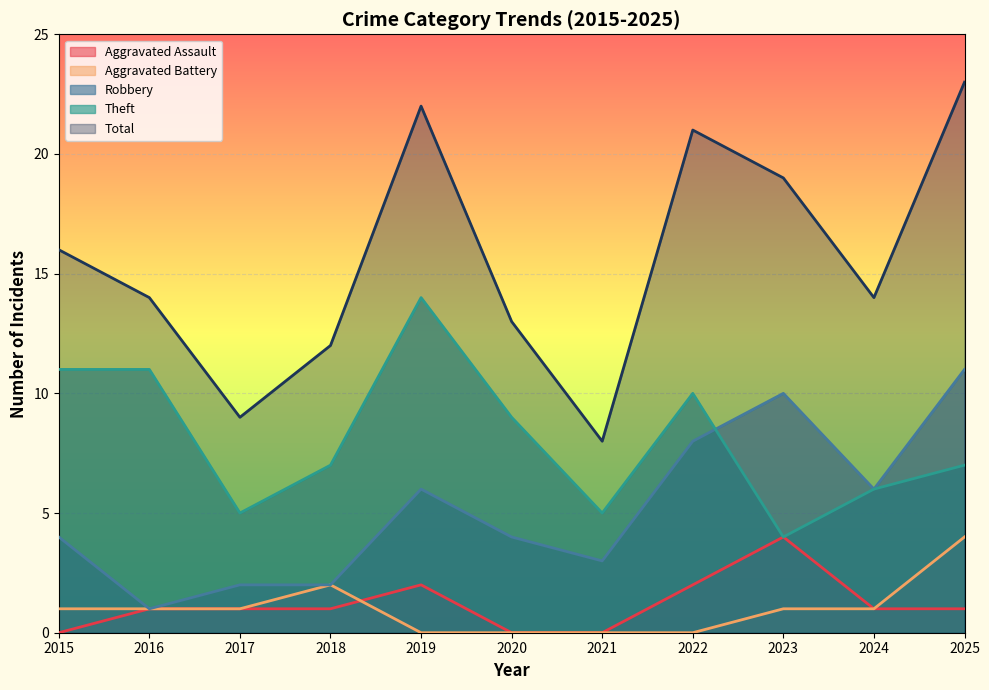

How many interior local peaks does the Aggravated Assault series have?

2